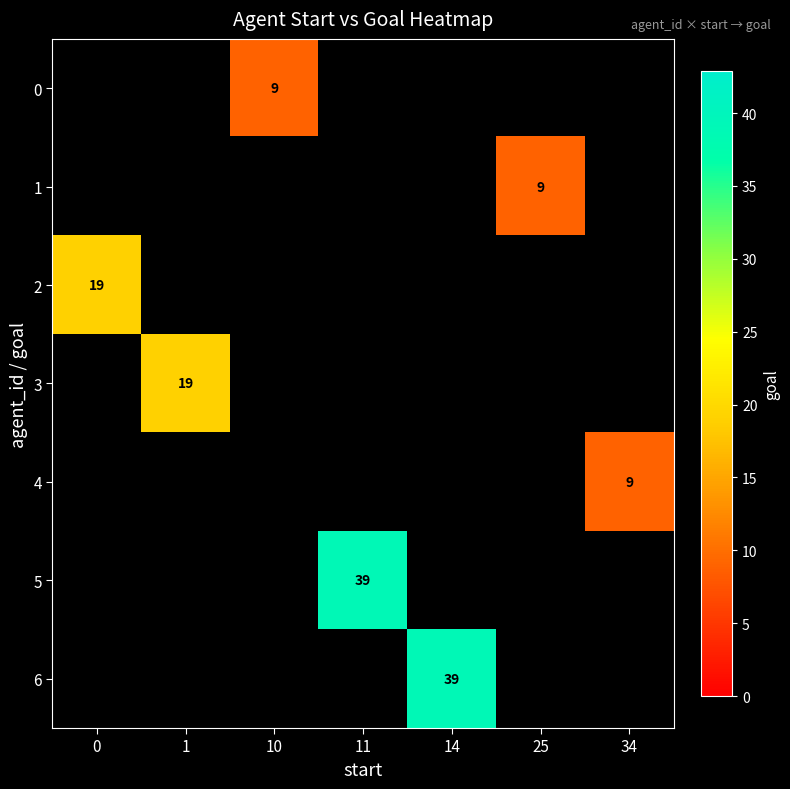

Is the value of 3 at 1 greater than the value of 5 at 11?

No